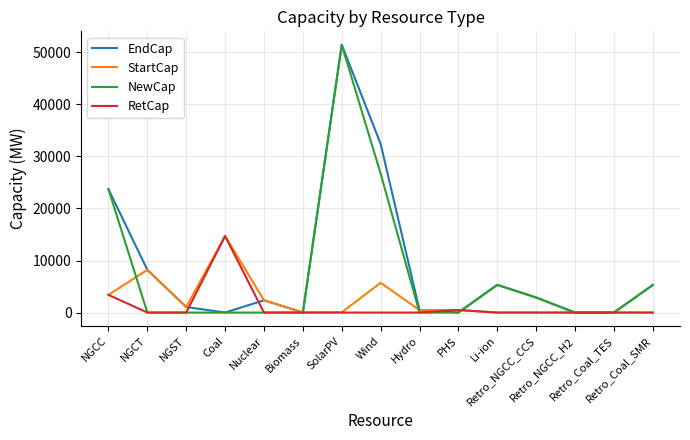

How many lines are shown in the chart?

4